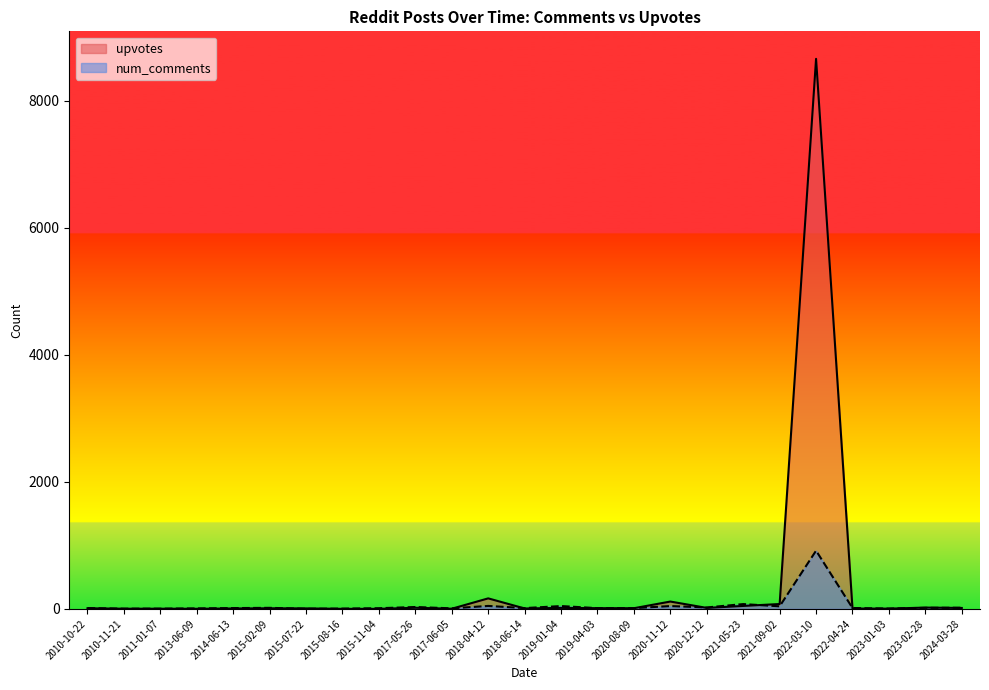

Which has a higher value, 2015-11-04 or 2020-11-12?

2020-11-12